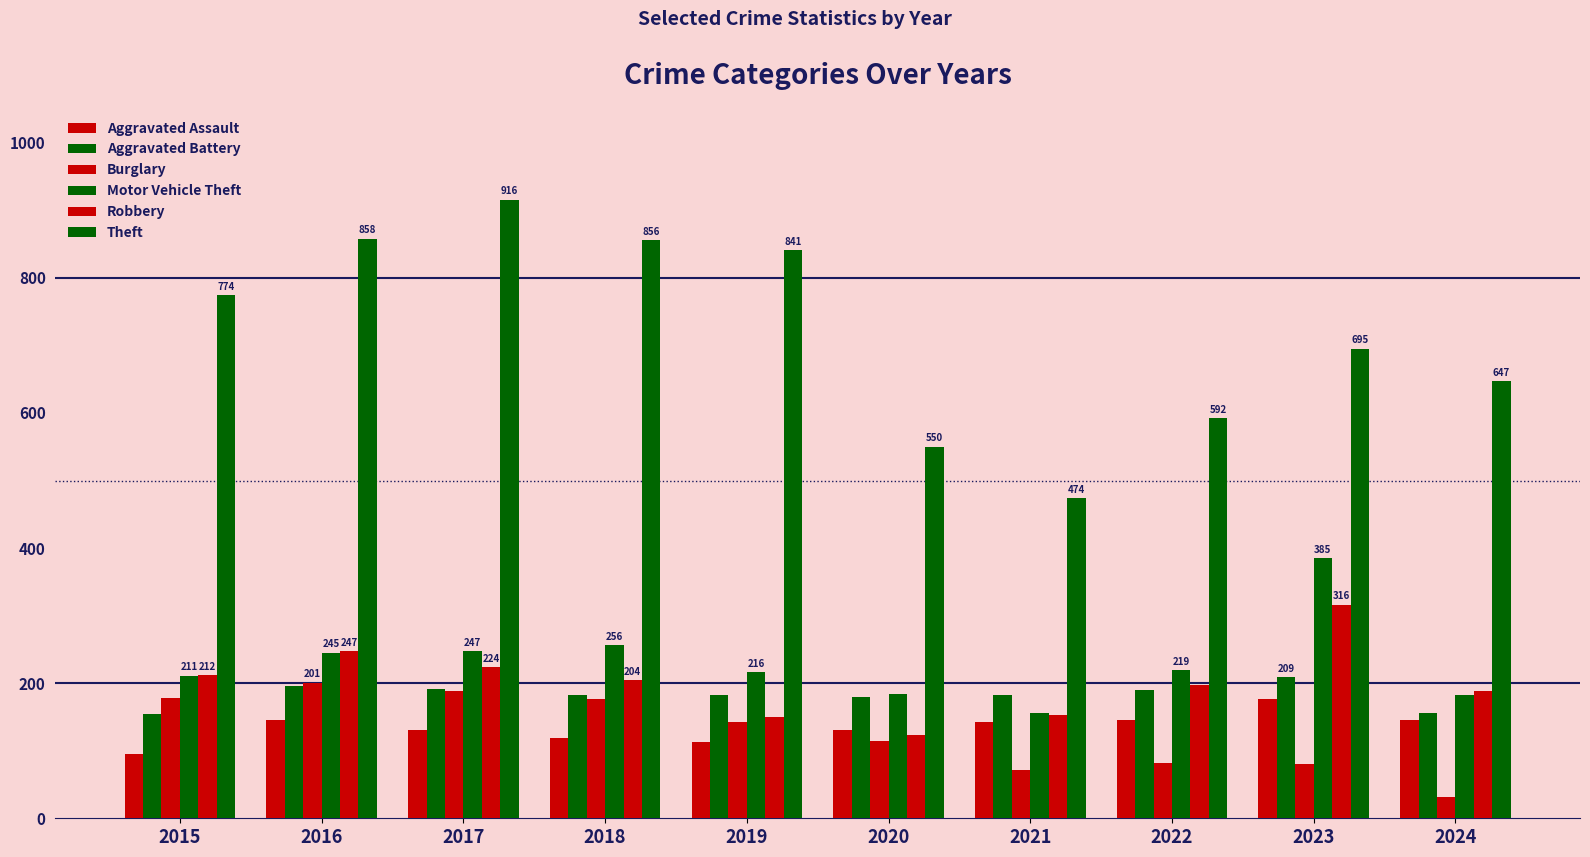

Between 2019 and 2020, which is larger?

2020